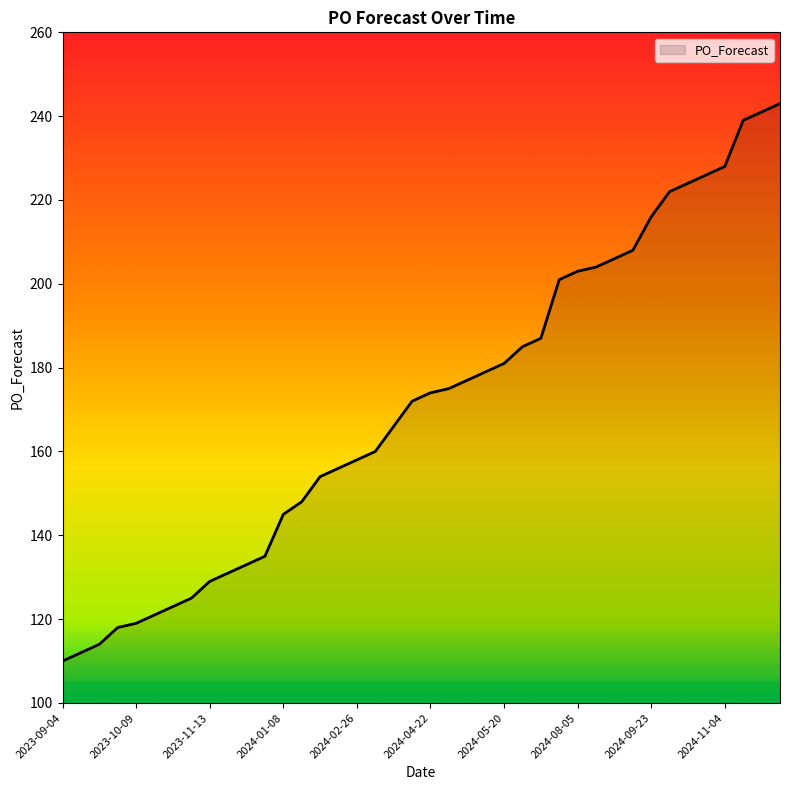

What is the difference between the maximum and minimum values?

133